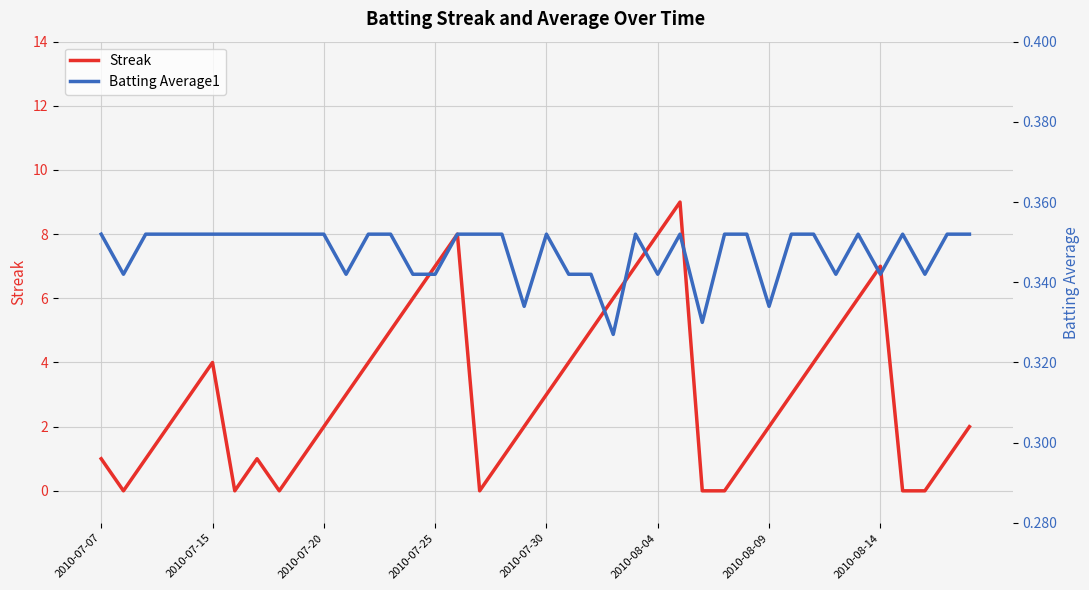

Count the Batting Average1 values in the range 0 to 1.

40